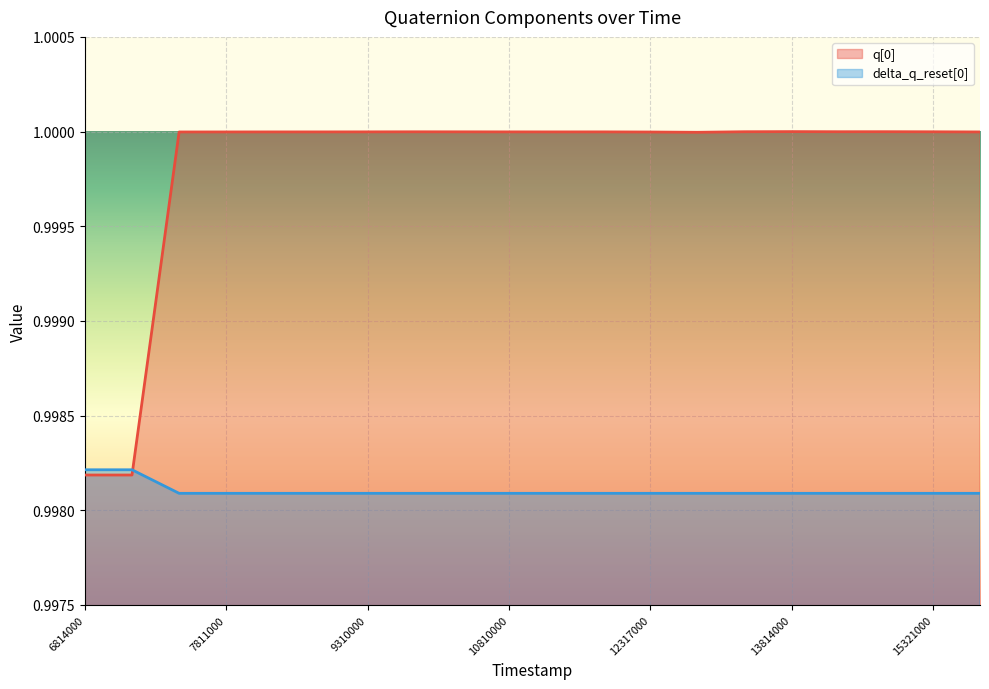

Does the chart display data point markers on the line(s)?

No